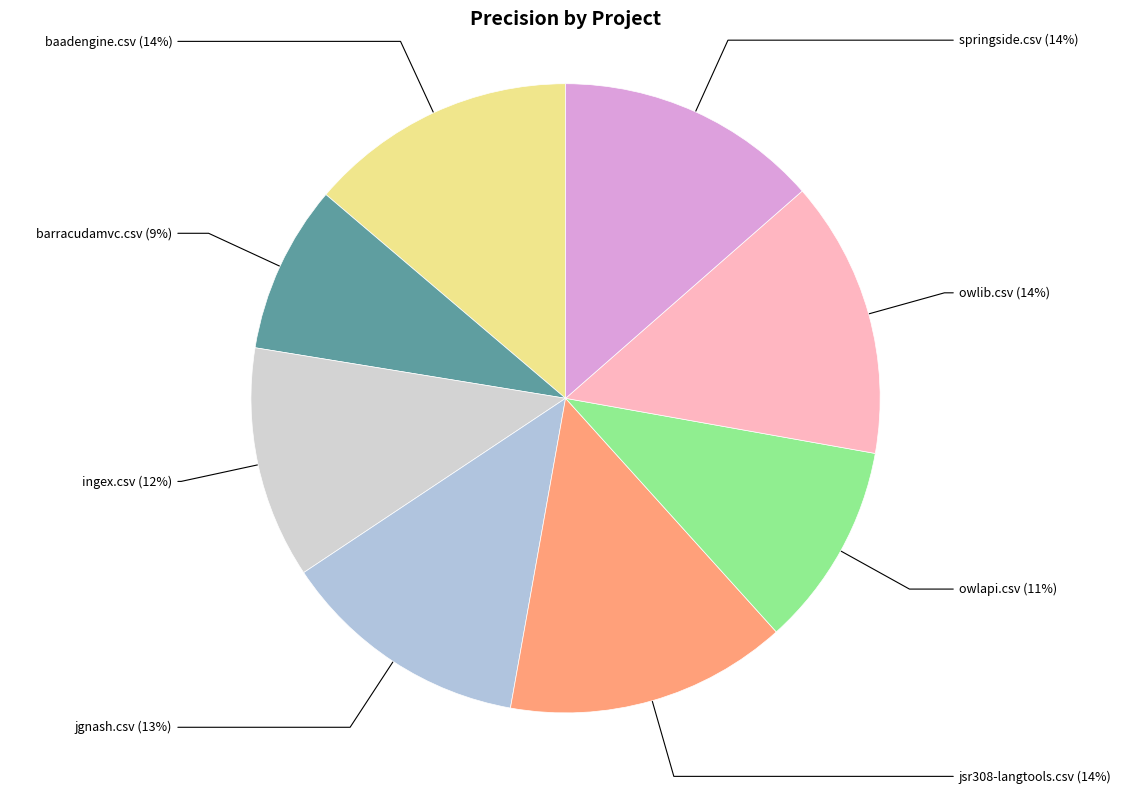

Between owlib.csv and barracudamvc.csv, which is larger?

owlib.csv